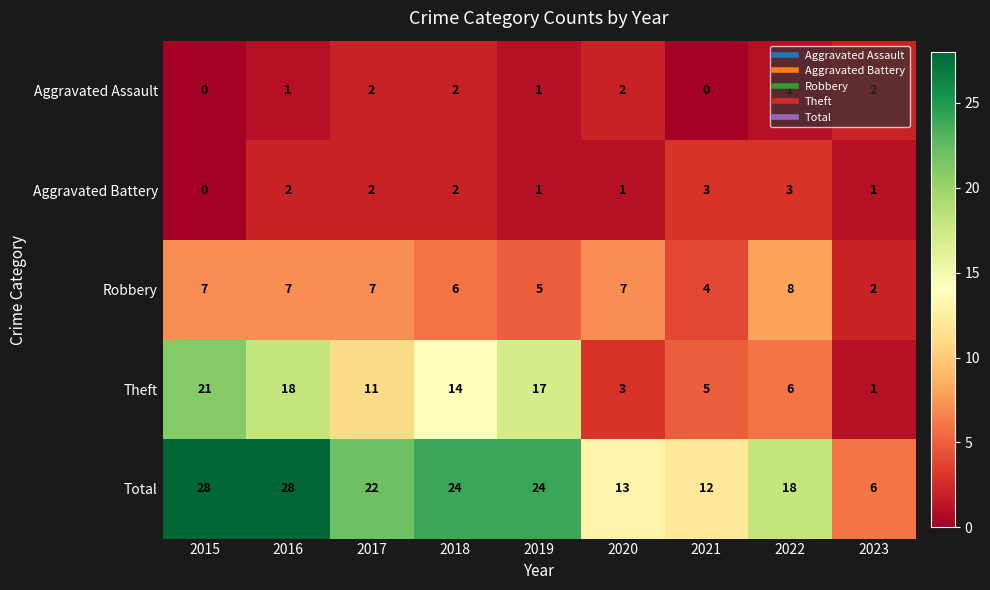

What is the difference between the maximum and minimum values in the Robbery series?

6